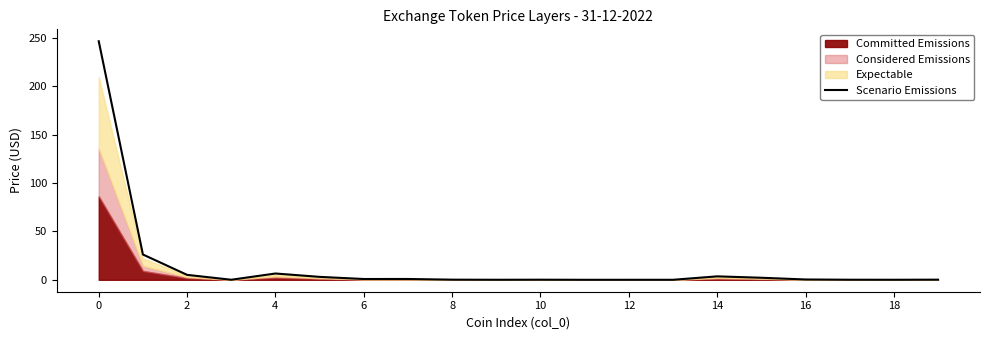

Is it true that Scenario Emissions equals 166.0 at 0?

False